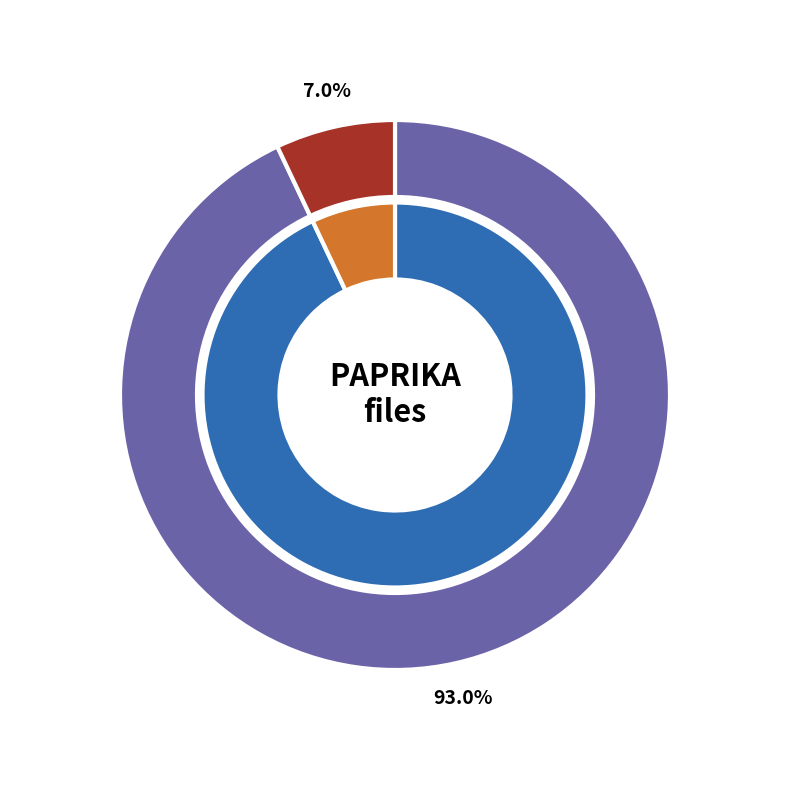

Count the number of slices in the pie.

2